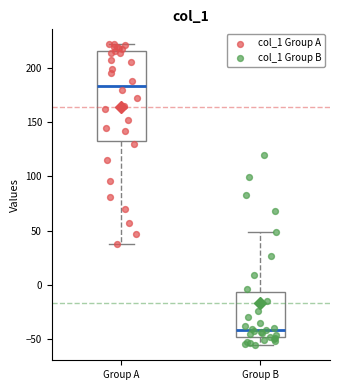

Comparing the boxes themselves (not the whiskers), which one is the tallest?

Group A